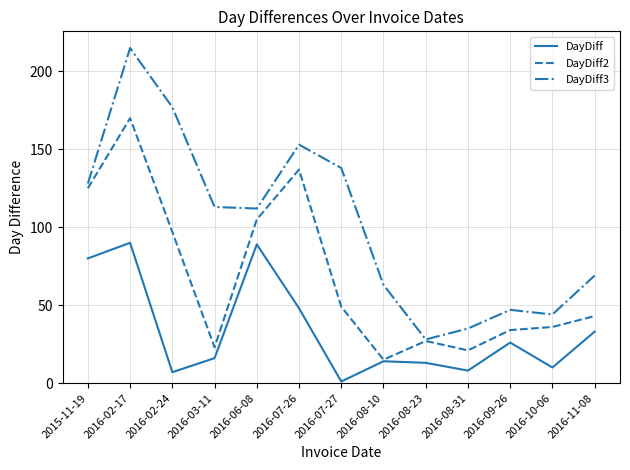

How many interior local peaks does the DayDiff series have?

4